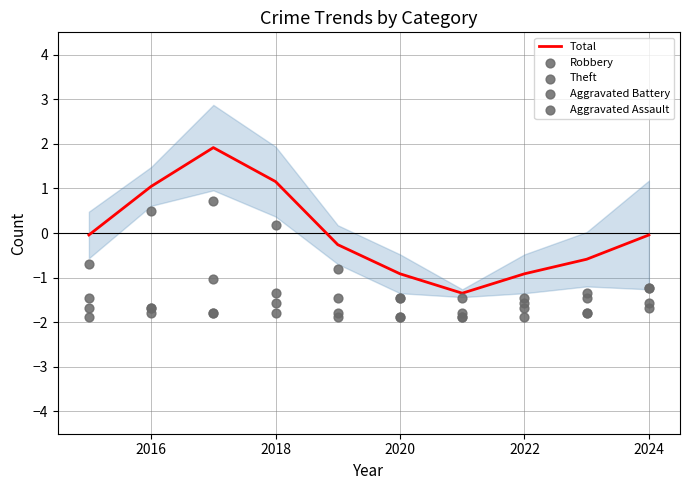

Which series has the largest total across all categories?

Total